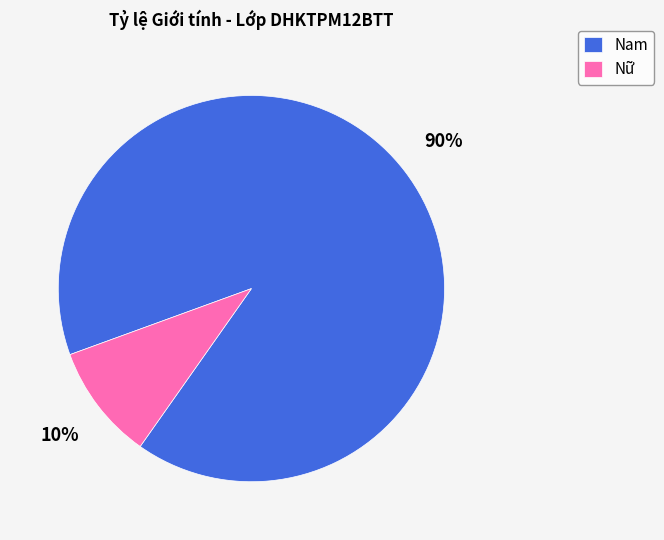

Is Nữ the majority of the pie?

No